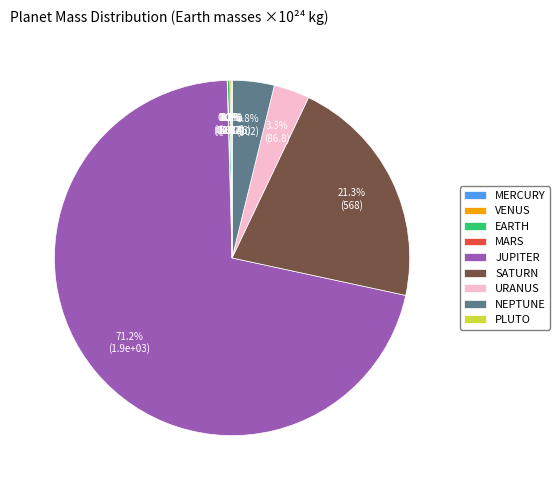

Is there any slice that represents more than half of the pie?

Yes